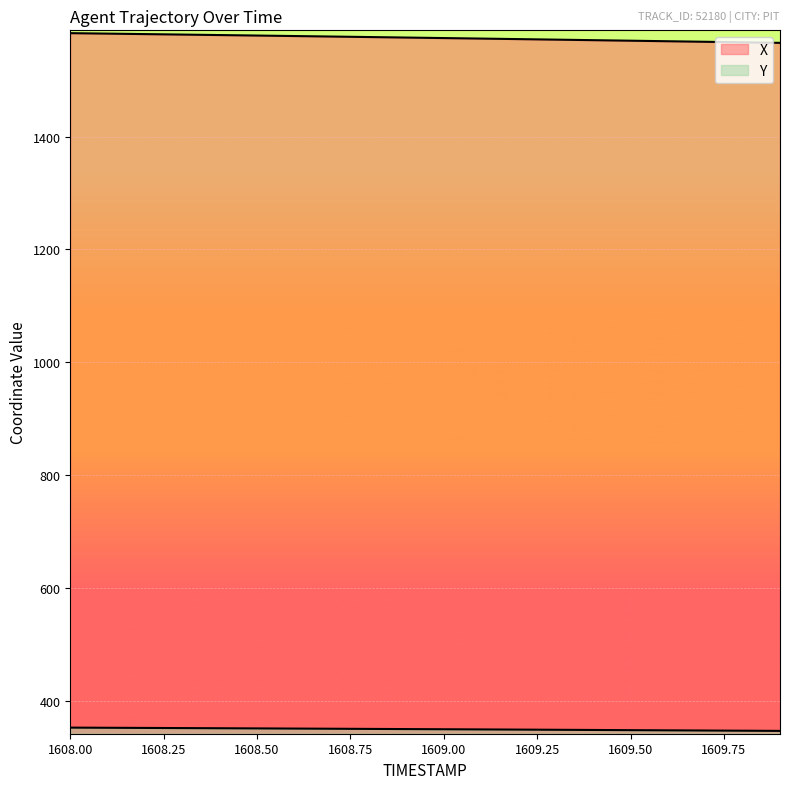

True or false: X has more than 2 interior local peaks.

False